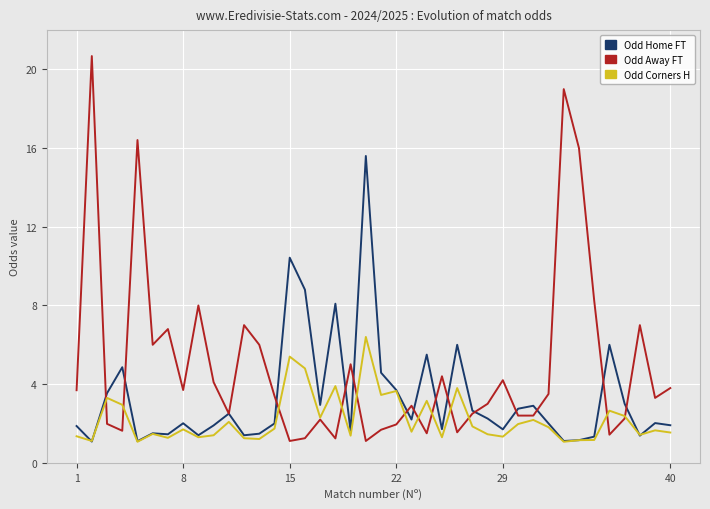

What is the difference between the maximum and minimum values in the Odd Corners H series?

5.3